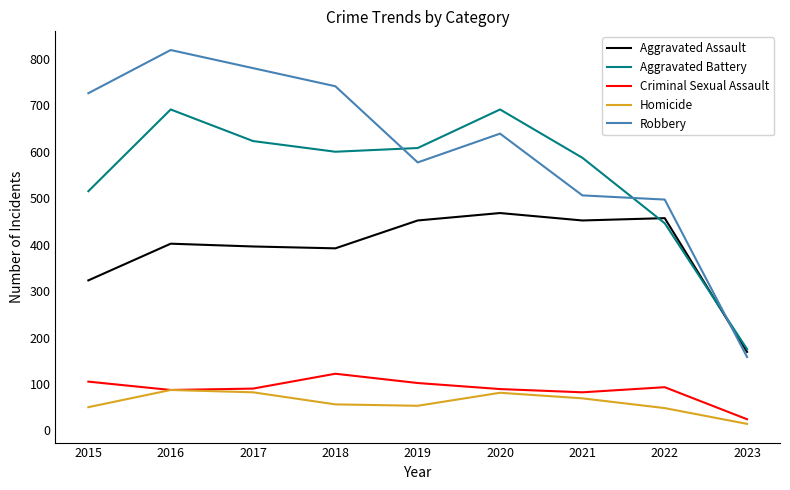

True or false: Criminal Sexual Assault and Aggravated Assault intersect in this chart.

False